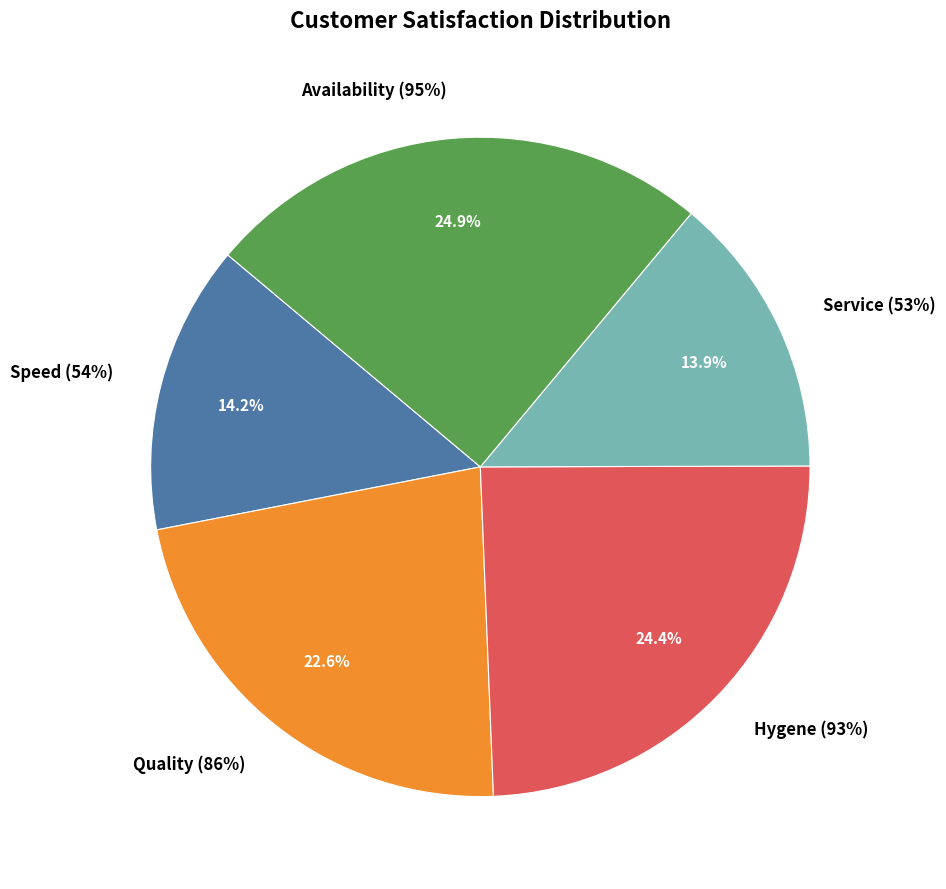

Count the number of slices in the pie.

5